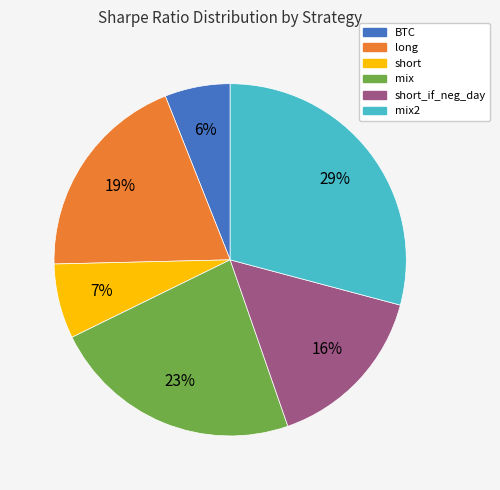

To the nearest percent, what is the difference between the largest and smallest slice percentages?

23%